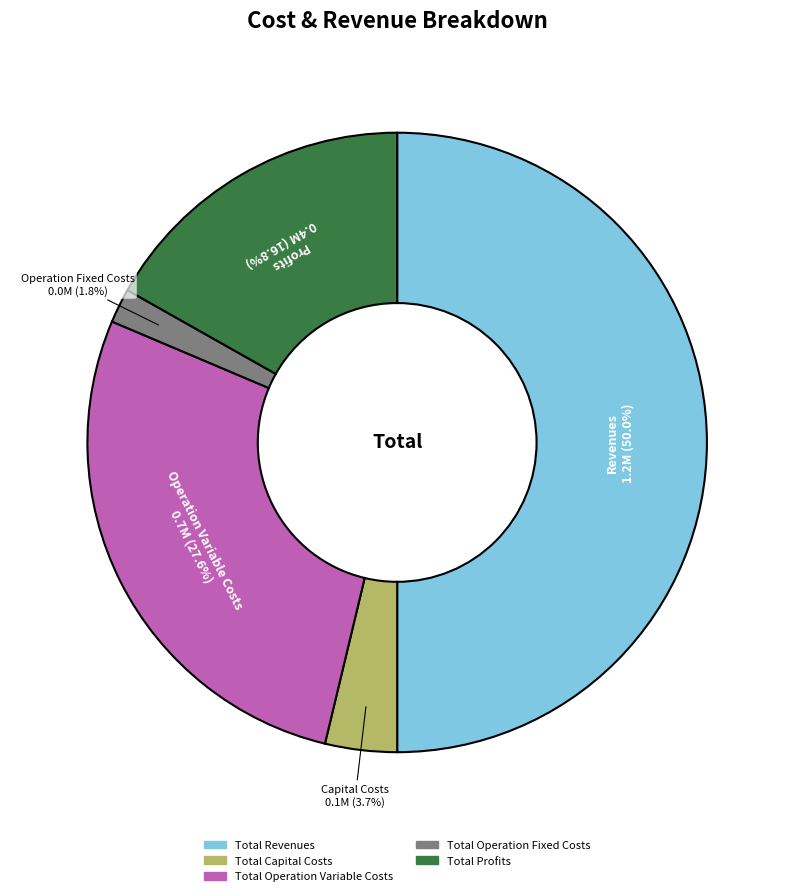

Does Total Operation Variable Costs represent more than half of the total?

No